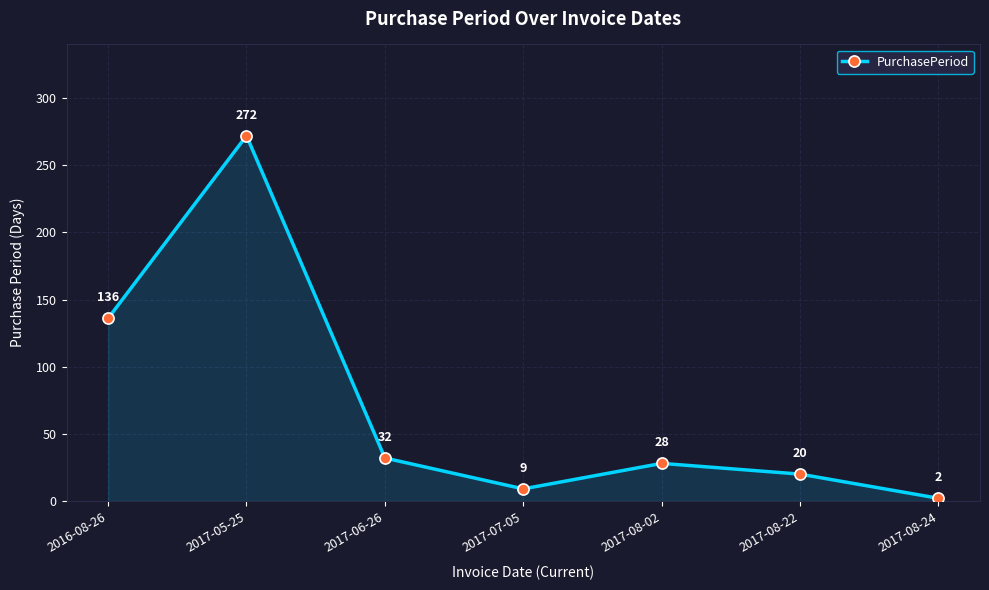

True or false: the data has more than 1 interior local peaks.

True